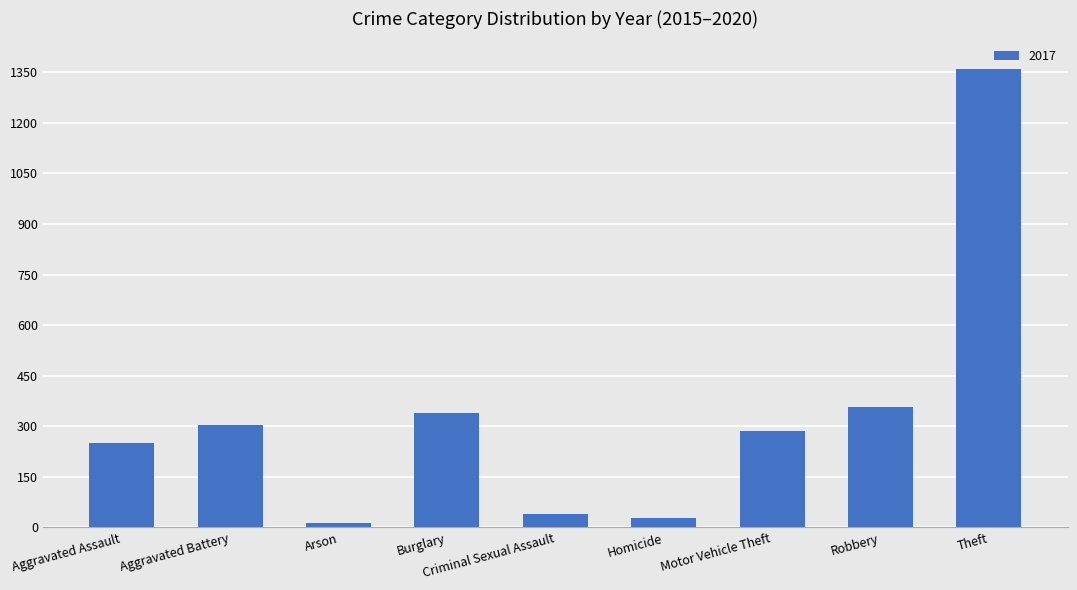

What is the label of the 8th bar from the right?

Aggravated Battery